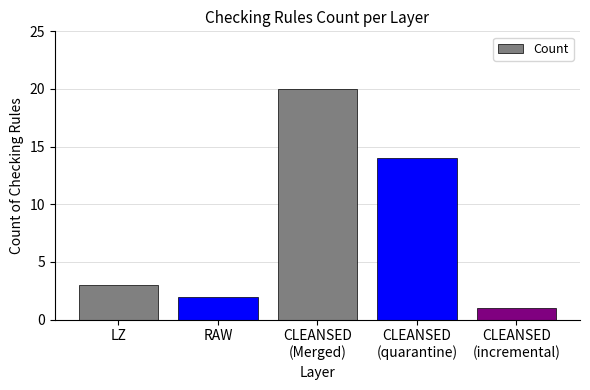

Between RAW and CLEANSED
(incremental), which is larger?

RAW